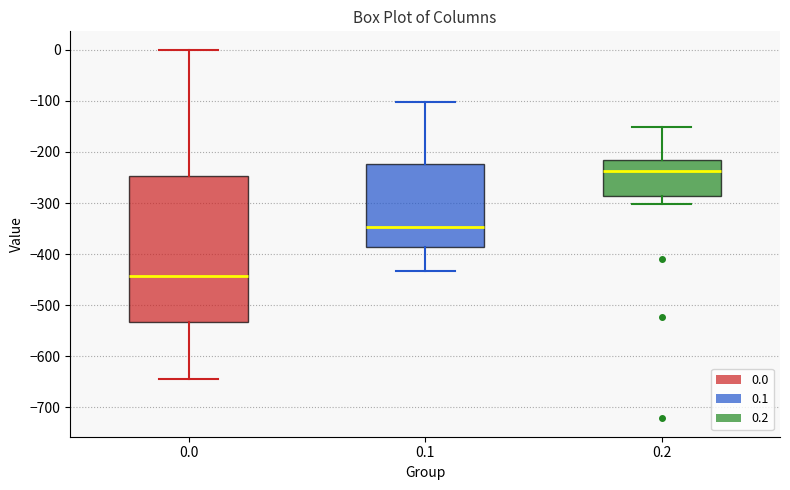

Reading left to right, read every box against the y-axis: the position of its median line, the range the box covers, and the ends of its whiskers. The values are not printed on the chart, so give them approximately, as read against the axis.

0.0: median -440, box -530 to -250, whiskers -640 to 0
0.1: median -350, box -390 to -220, whiskers -430 to -100
0.2: median -240, box -290 to -220, whiskers -300 to -150